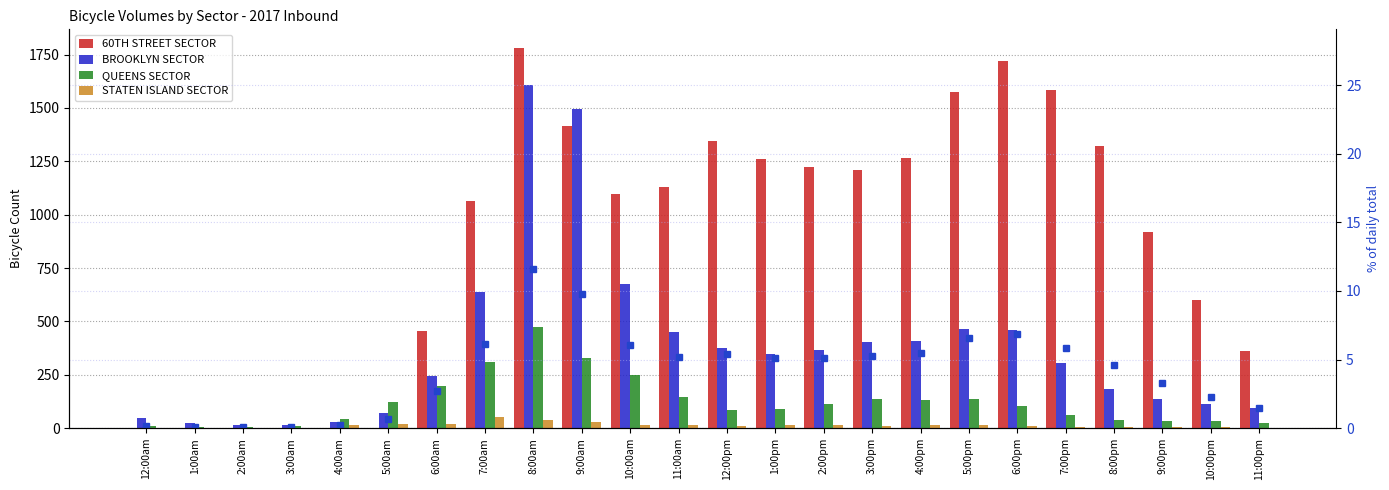

Which series changed the most between 3:00pm and 10:00pm?

60TH STREET SECTOR